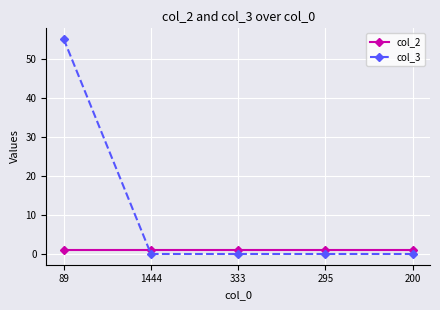

What is the spread (max minus min) of values at 200?

1